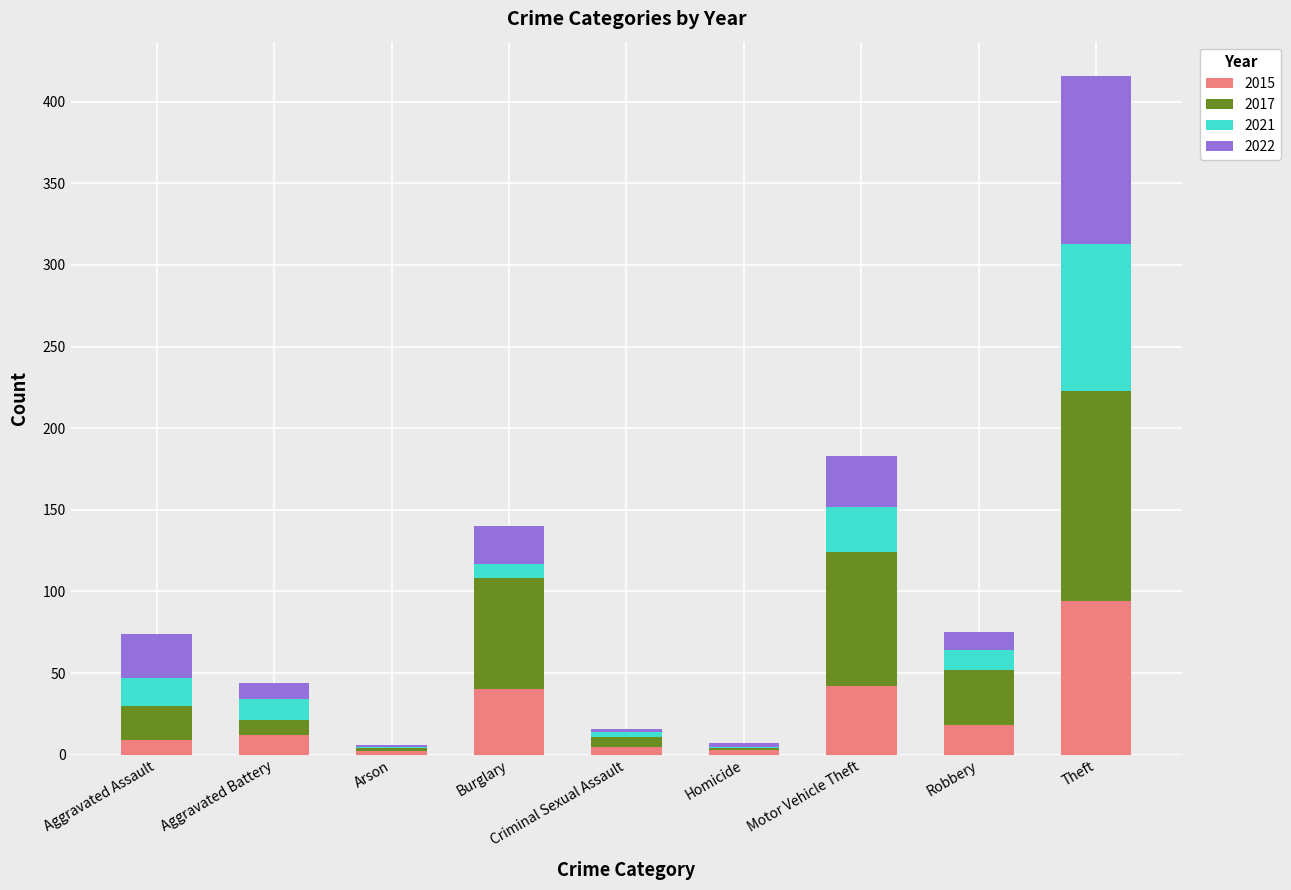

Does the chart contain stacked bars?

Yes